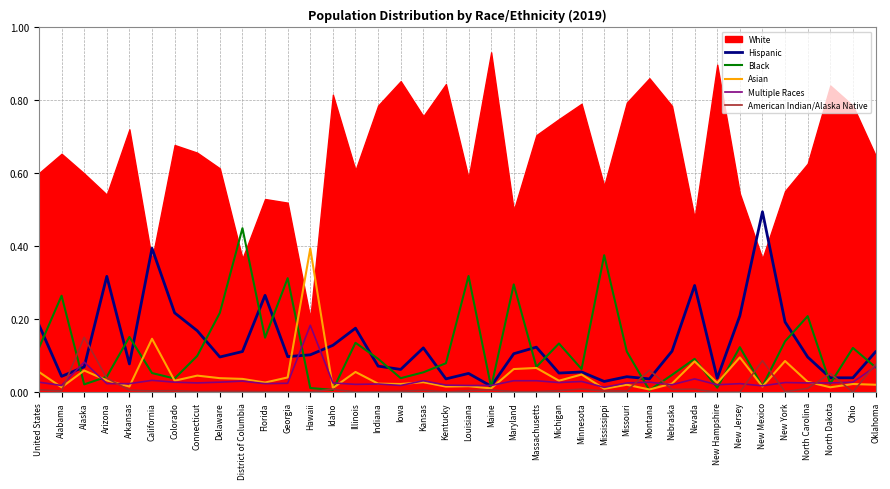

At how many categories does at least one series exceed 0?

38